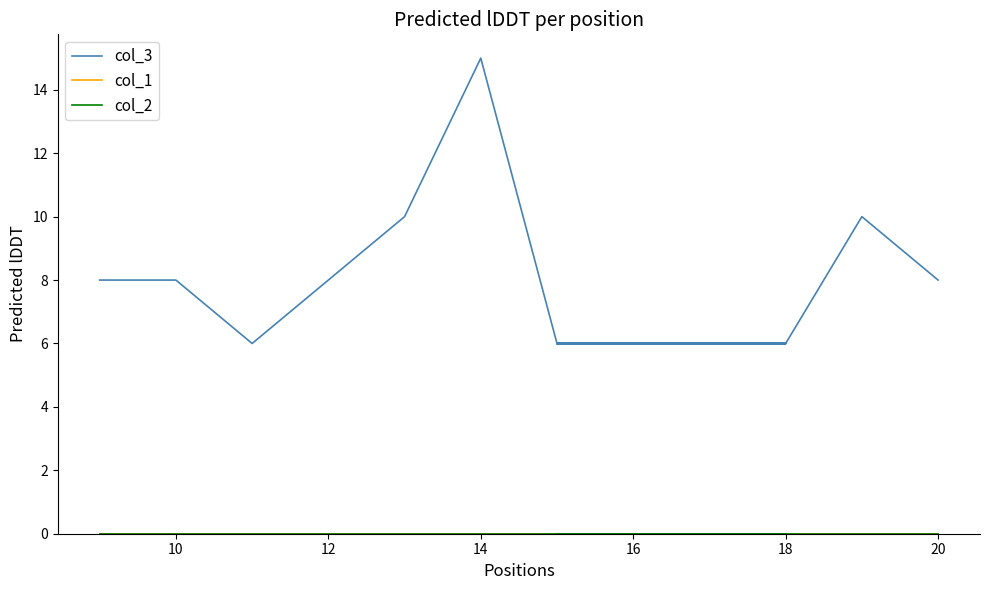

Reading left to right, list all the values displayed in this chart.

col_3: 8	8	6	8	10	15	6	6	6	6	6	6	6	6	6	6	6	6	6	6	6	6	10	8
col_1: 0	0	0	0	0	0	0	0	0	0	0	0	0	0	0	0	0	0	0	0	0	0	0	0
col_2: 0	0	0	0	0	0	0	0	0	0	0	0	0	0	0	0	0	0	0	0	0	0	0	0